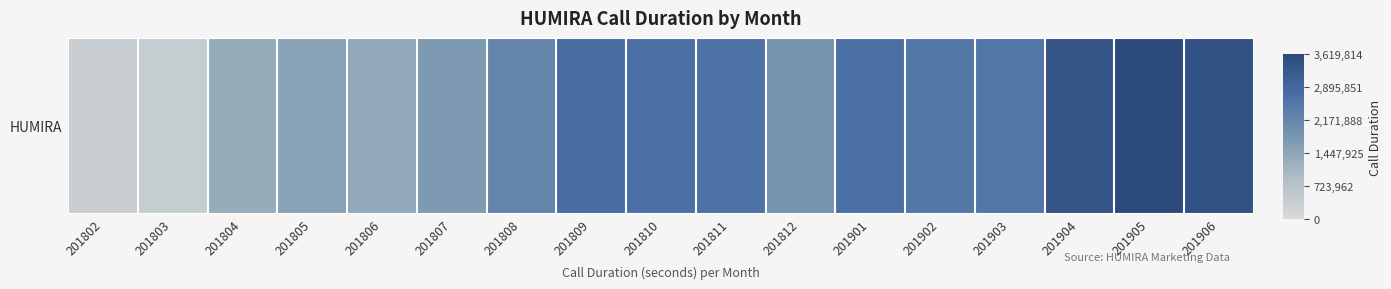

List the labels in order of value, smallest first.

201802, 201803, 201804, 201806, 201805, 201807, 201812, 201808, 201902, 201903, 201811, 201810, 201901, 201809, 201904, 201906, 201905